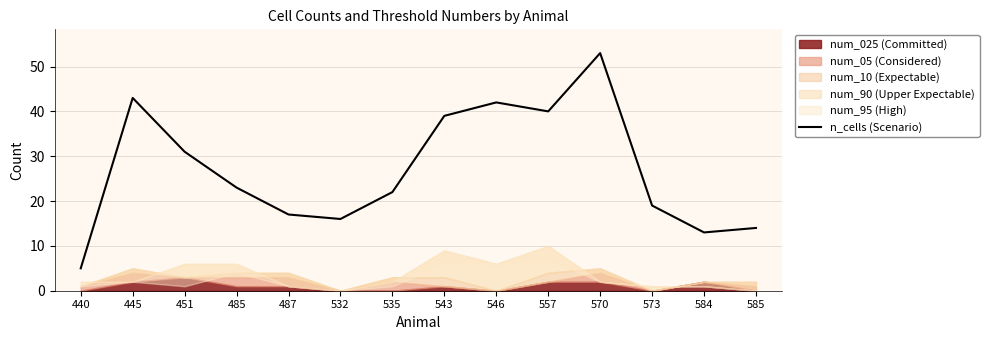

How many interior local peaks (higher than both neighbors) does the data have?

3